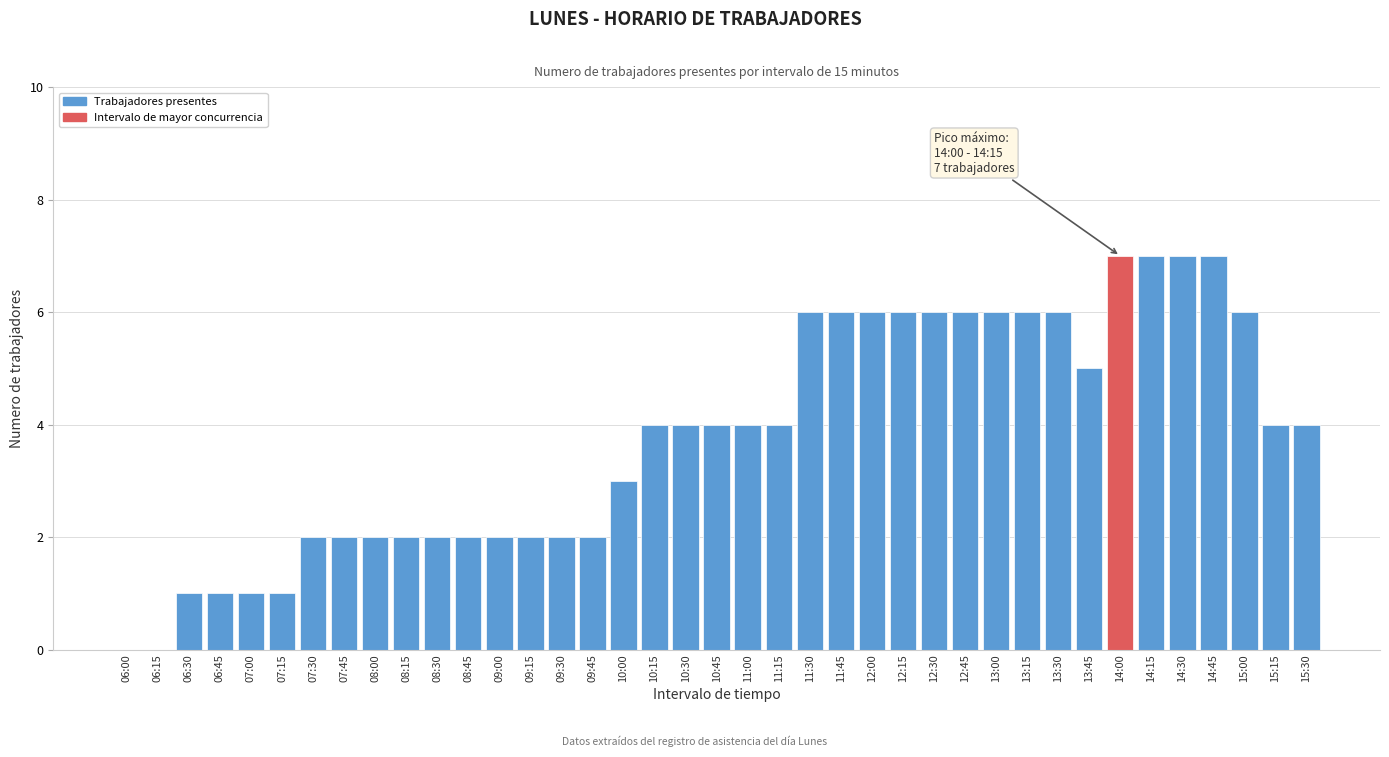

What is the ratio of the value at 12:30 to the value at 06:45?

6.0